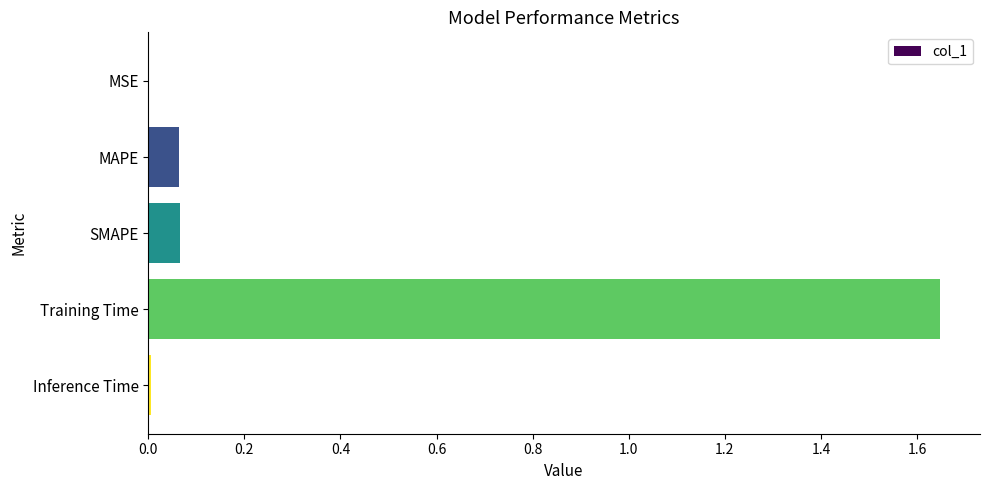

Which has a higher value, Inference Time or SMAPE?

SMAPE